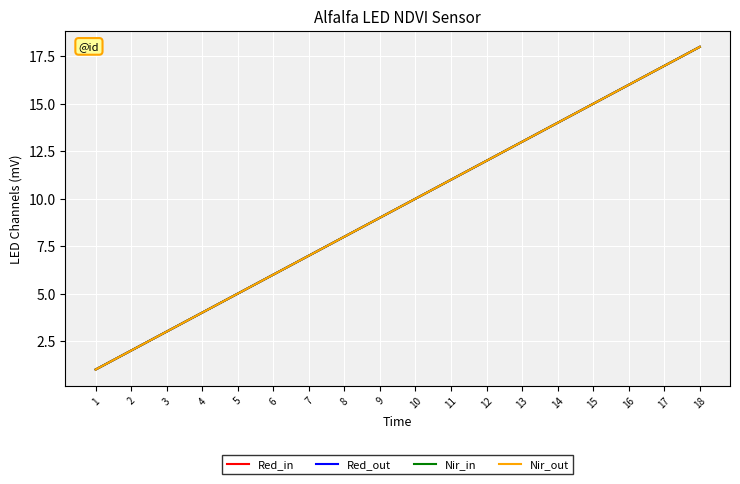

What is the difference between the Red_out values at 15 and 12?

3